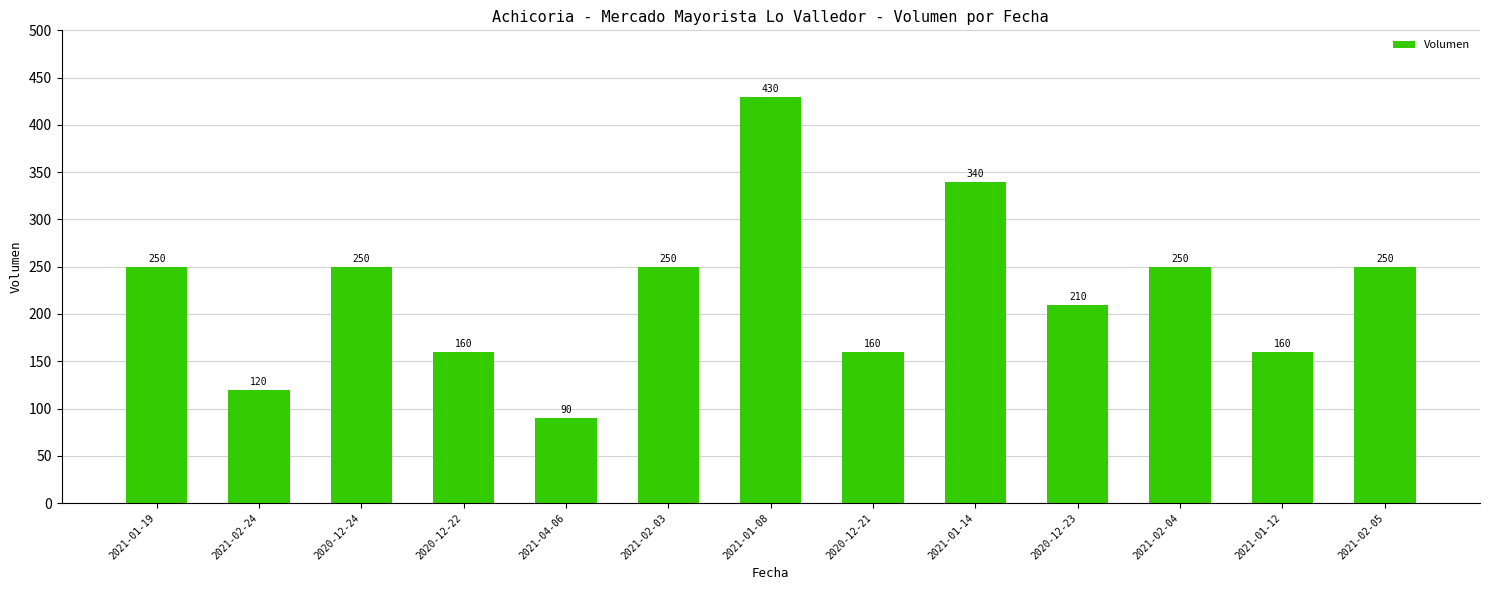

True or false: the data shows 706 at 2021-01-08.

False